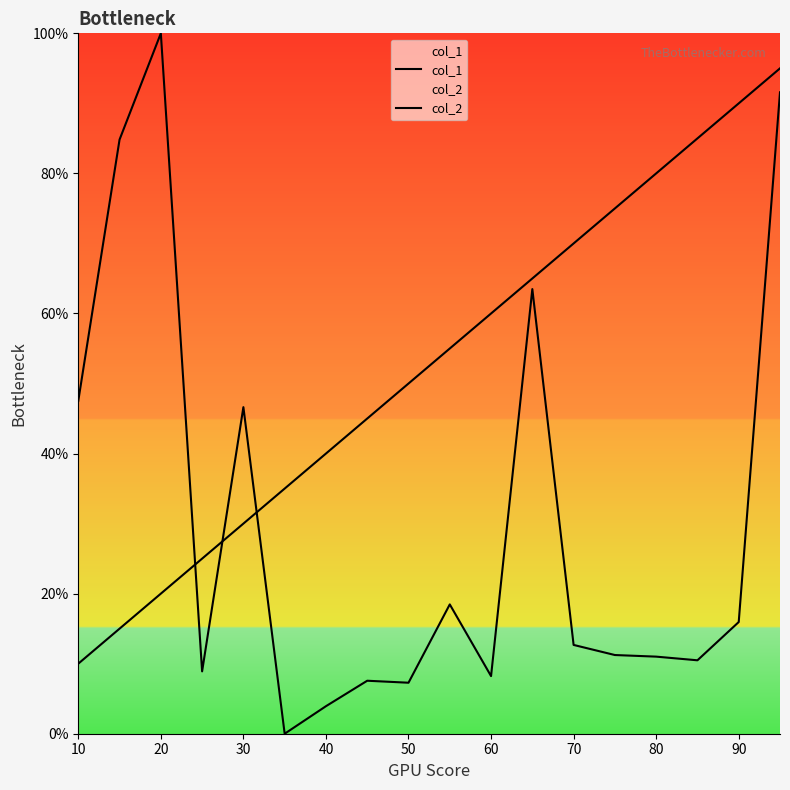

True or false: col_2 and col_1 cross at least once.

True